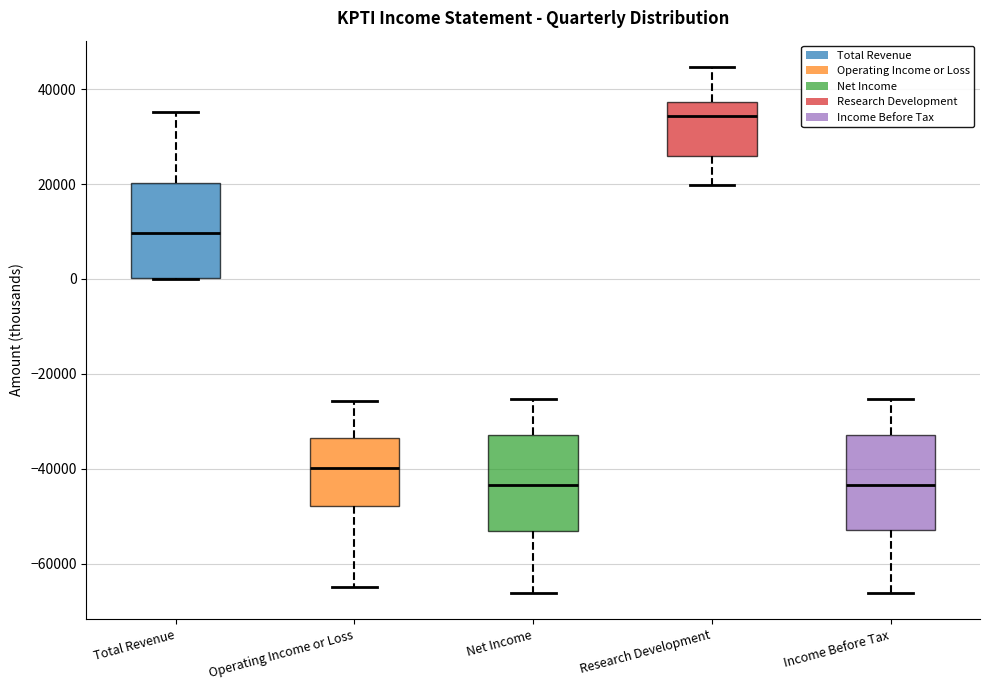

Where does the upper whisker of the box for Income Before Tax end on the y-axis? The values are not printed on the chart, so give them approximately, as read against the axis.

-26000